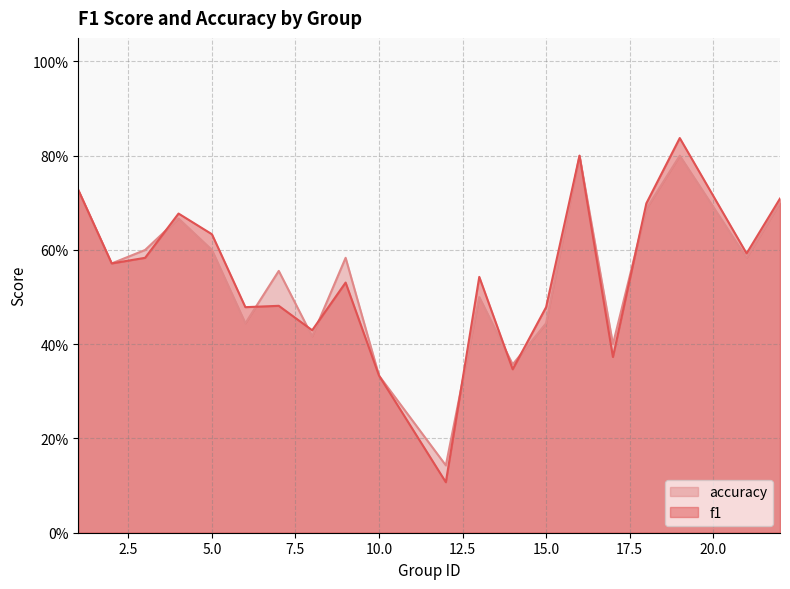

Where is the first local maximum for accuracy?

4